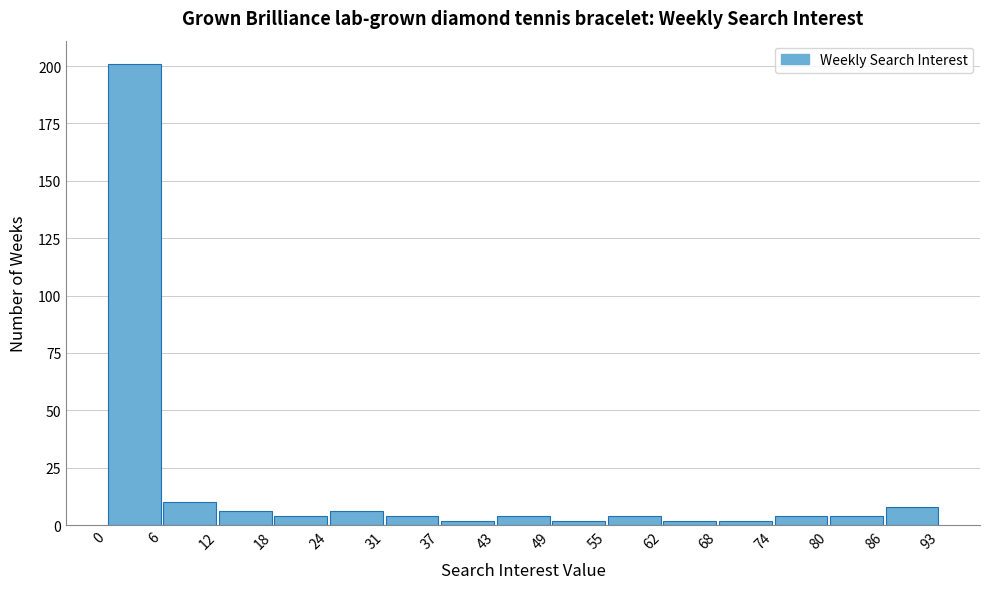

What is the height of the bar covering 0 to 6 on the x-axis? The values are not printed on the chart, so give them approximately, as read against the axis.

200